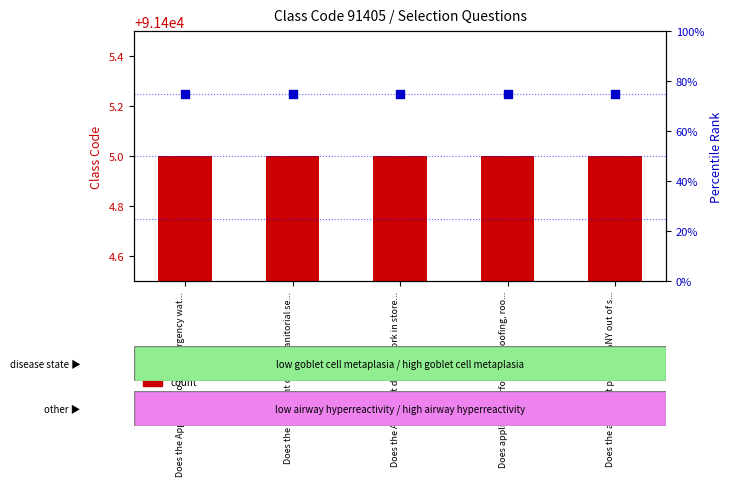

What is the total value across all series at Does the Applicant do any emergency wat...?

91480